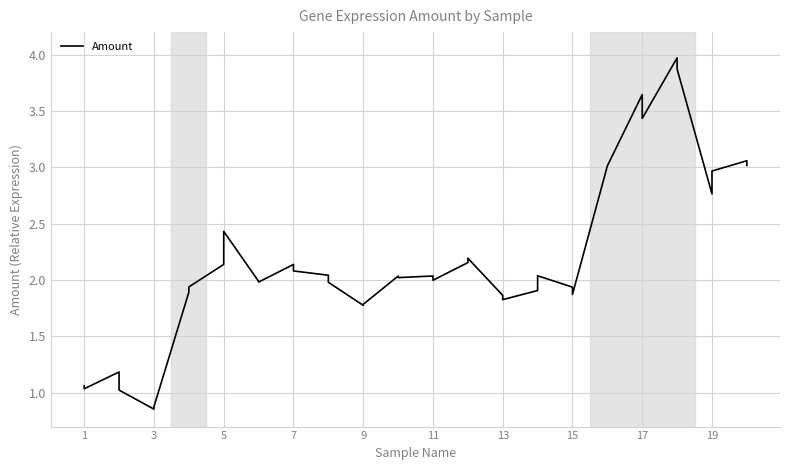

How many data points are less than 2?

19